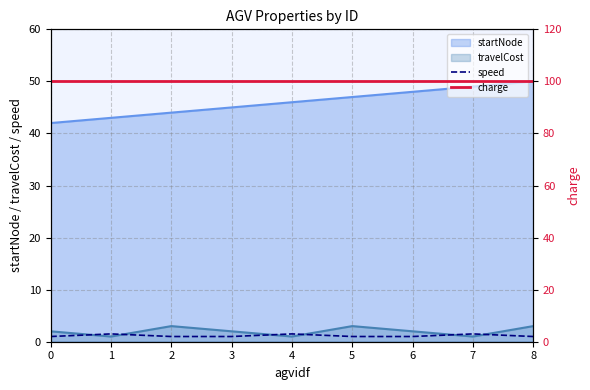

How many speed values are between 1 and 2?

9